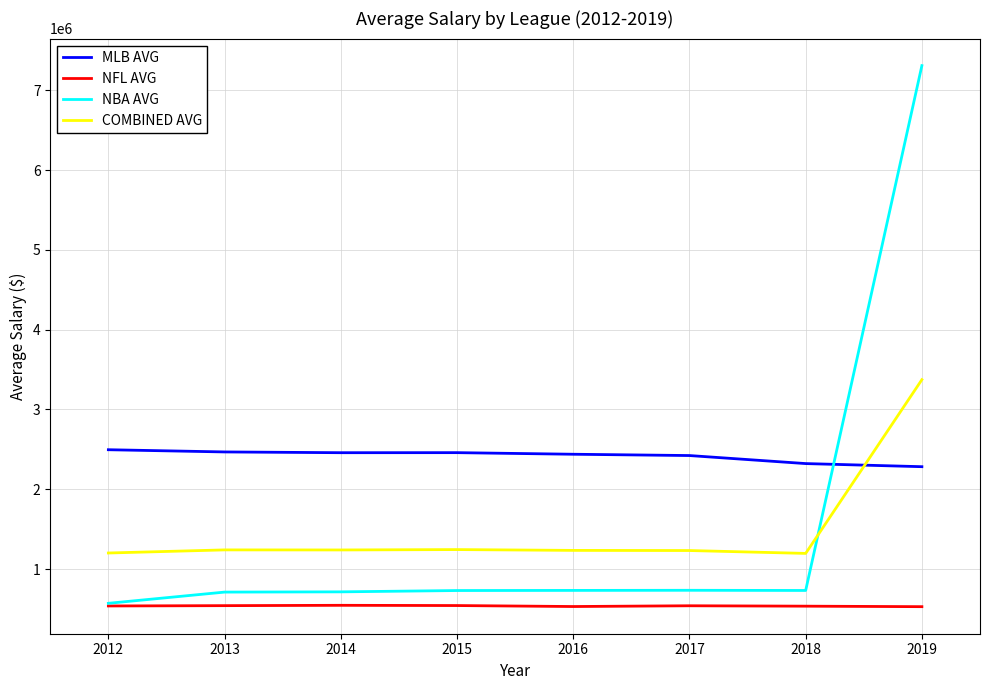

What is the smallest value displayed?

527964.0